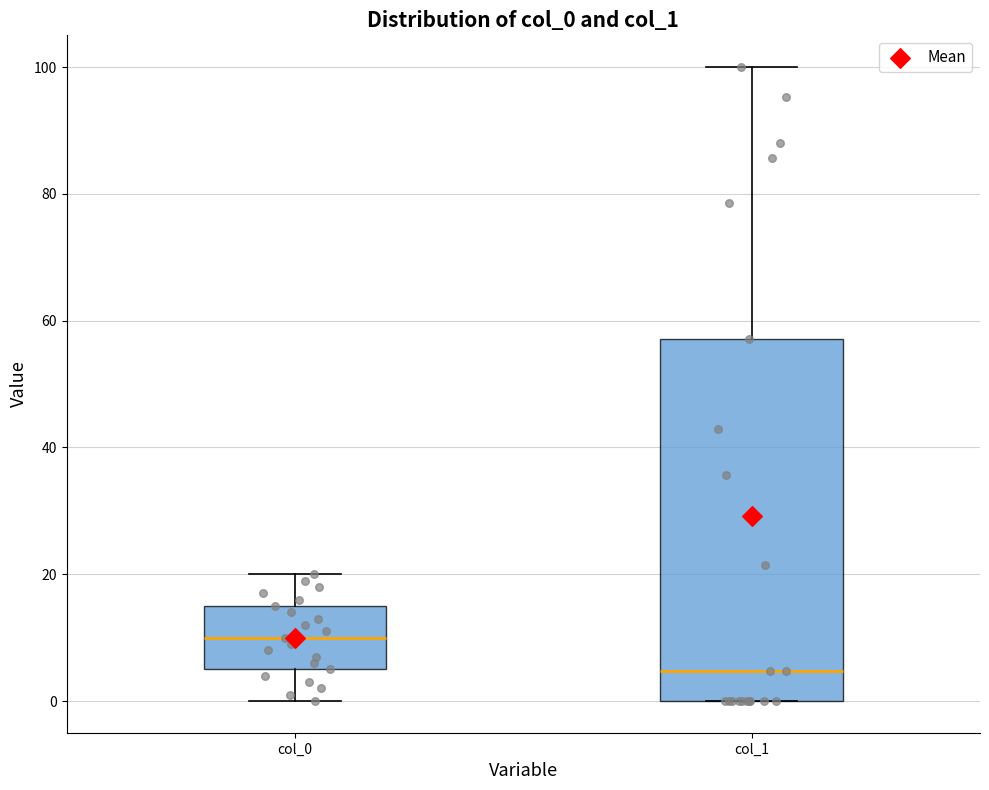

Reading left to right, read every box against the y-axis: the position of its median line, the range the box covers, and the ends of its whiskers. The values are not printed on the chart, so give them approximately, as read against the axis.

col_0: median 10, box 6 to 16, whiskers 0 to 20
col_1: median 4, box 0 to 58, whiskers 0 to 100